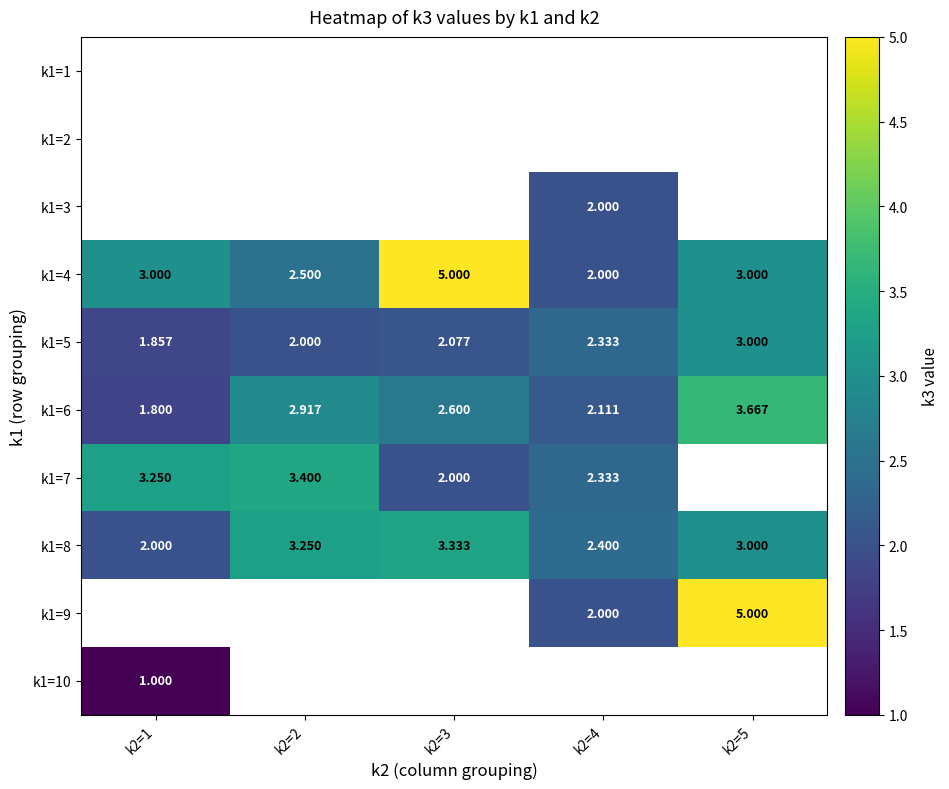

At which category does the chart reach its peak across all series?

k2=3